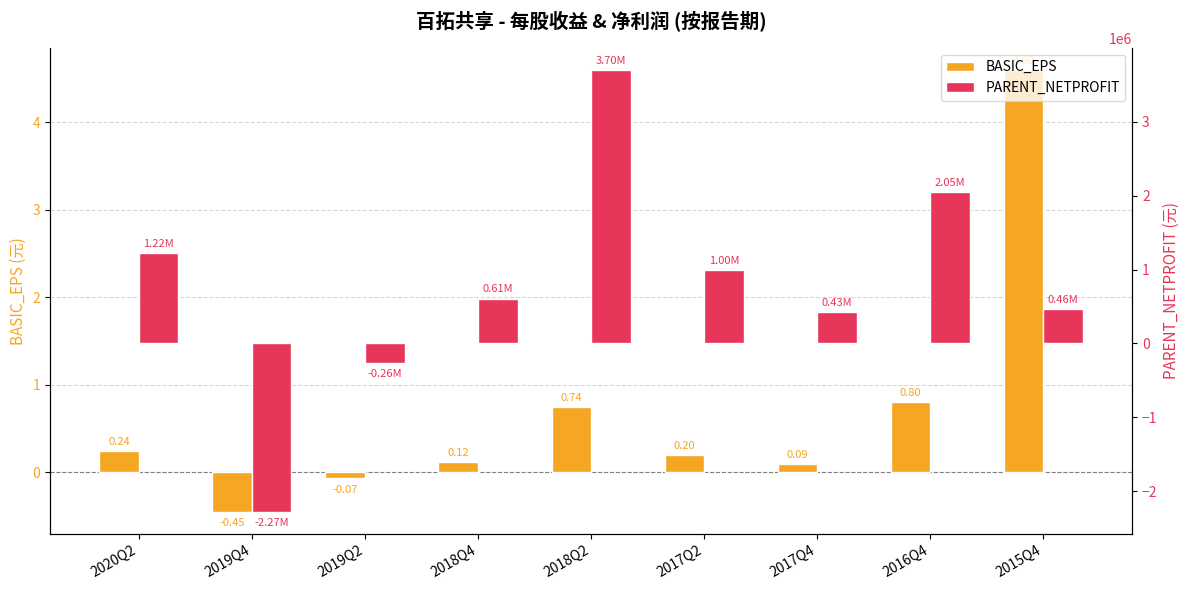

Which has a higher value, 2020Q2 or 2019Q2?

2020Q2